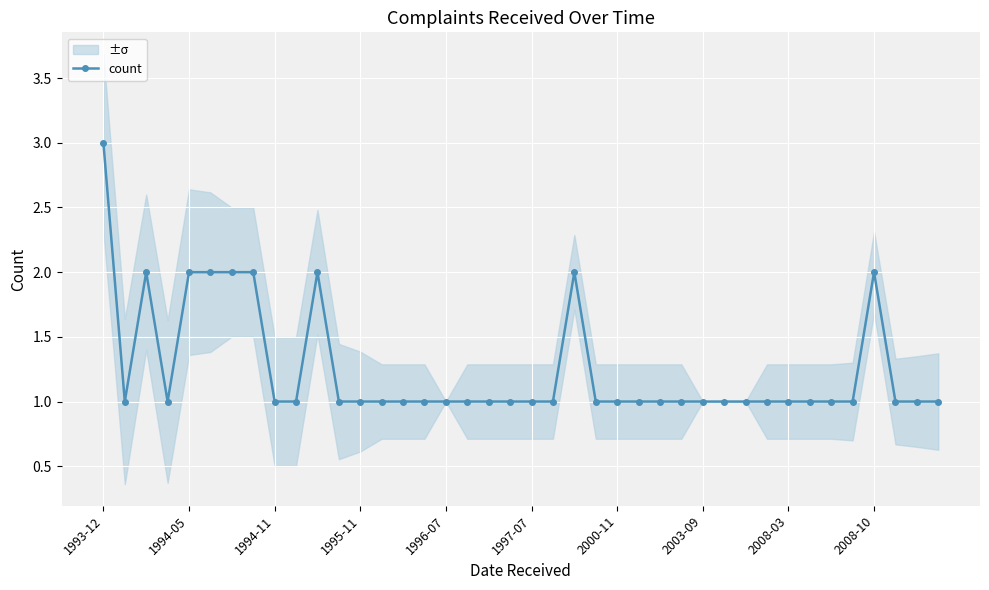

True or false: count has a value of 1 at 1994-05.

False